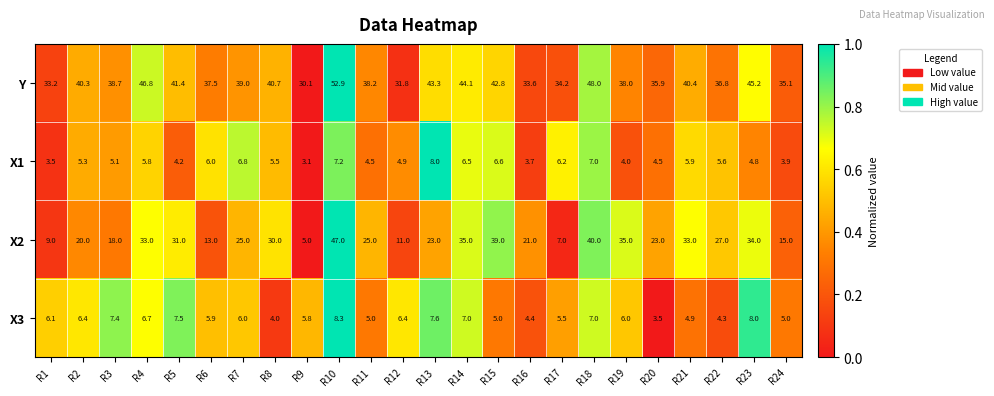

What is the difference between the X3 values at R19 and R8?

2.0